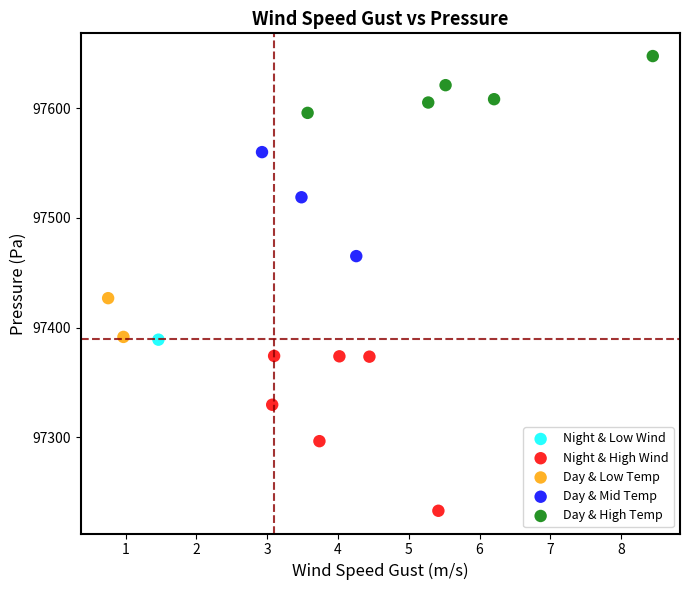

What are all the series names shown in the legend?

Night & Low Wind, Night & High Wind, Day & Low Temp, Day & Mid Temp, Day & High Temp